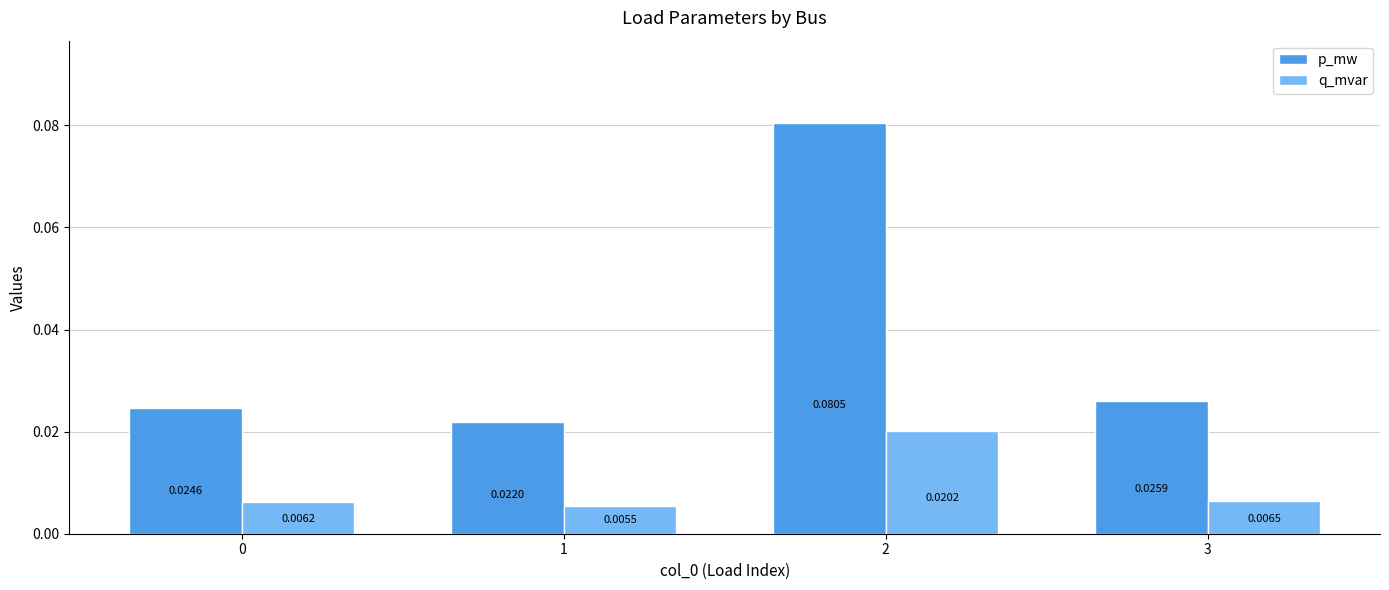

How many categories are shown in the chart?

4